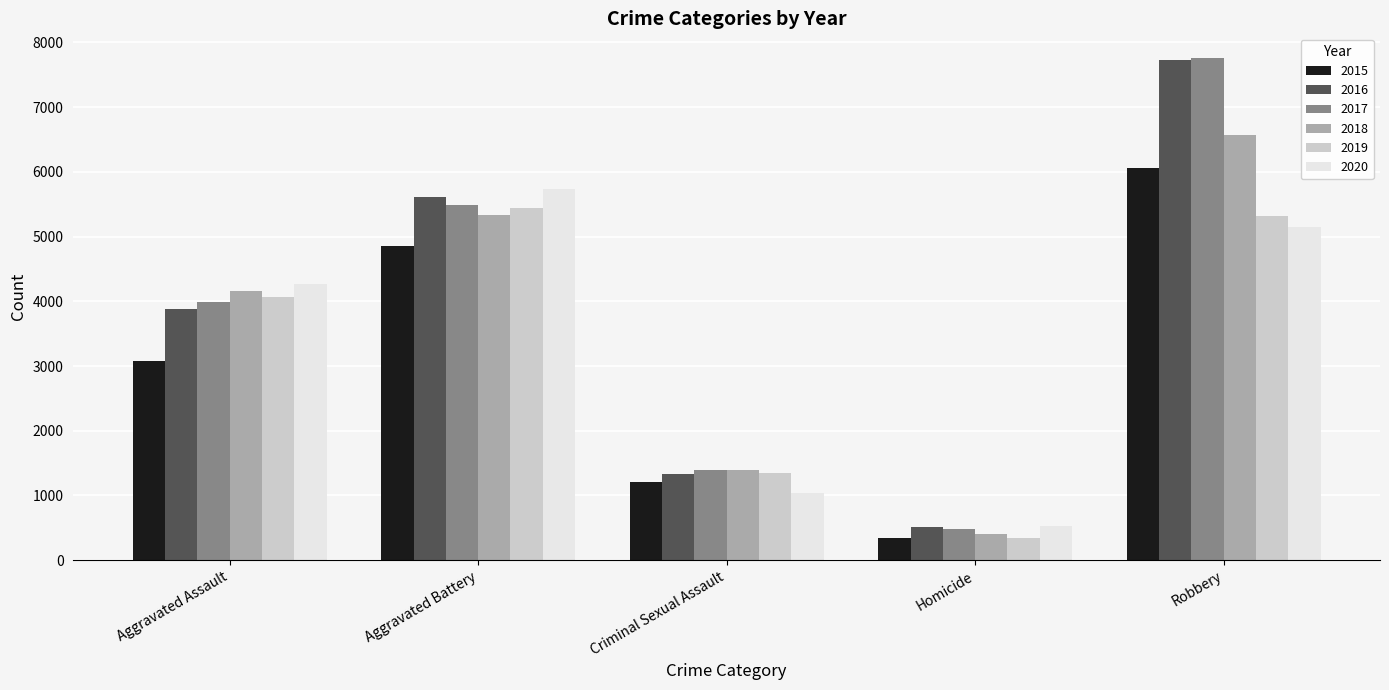

Are the bars grouped side by side (vs. stacked)?

Yes